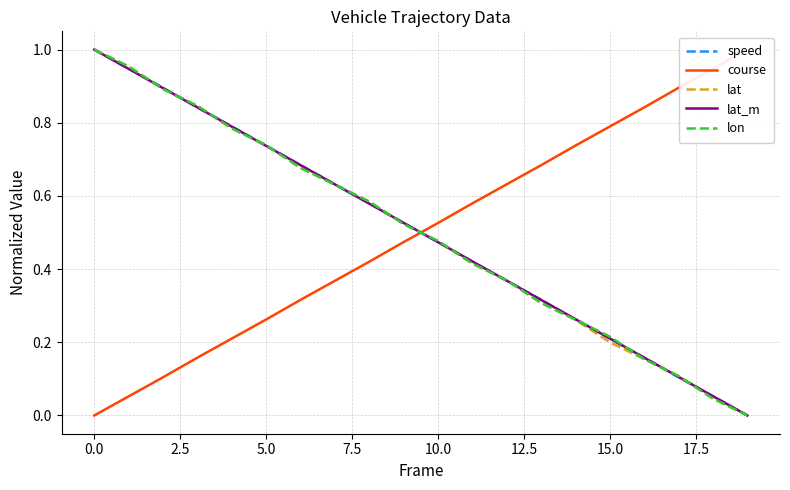

What are all the series names shown in the legend?

speed, course, lat, lat_m, lon